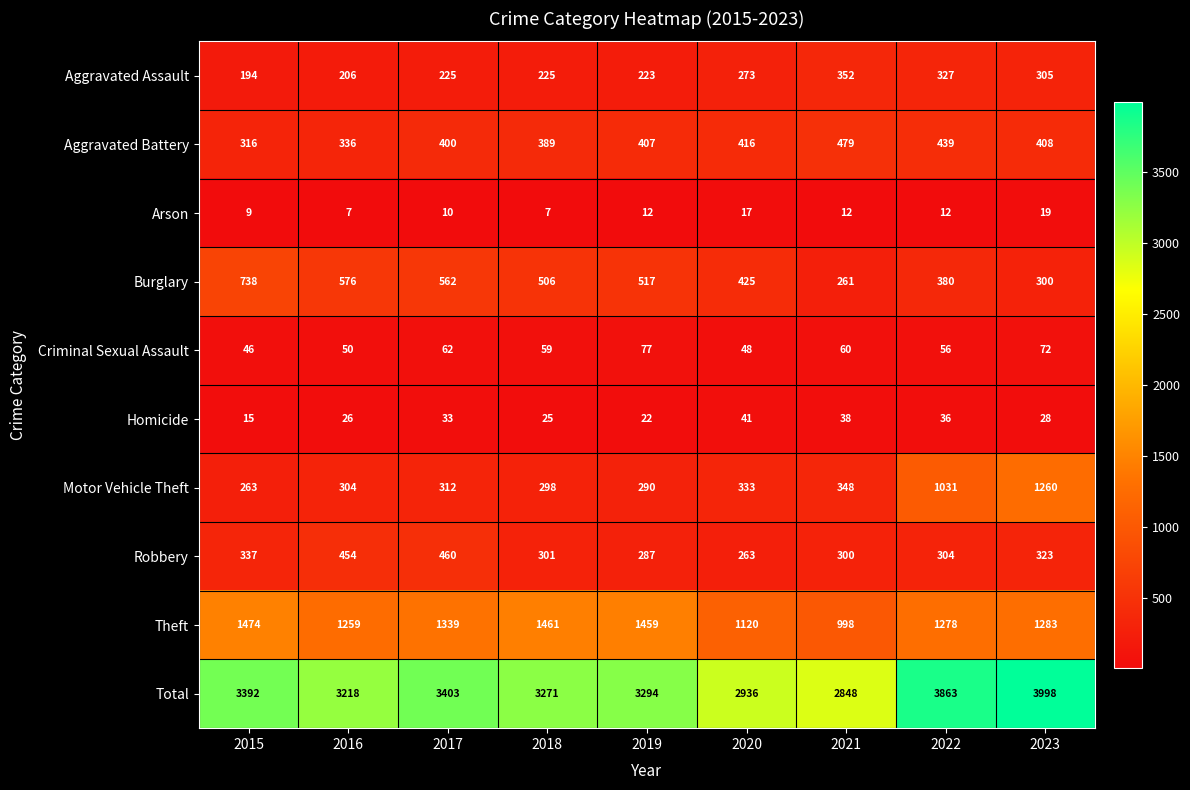

What is the sum of all Criminal Sexual Assault values?

530